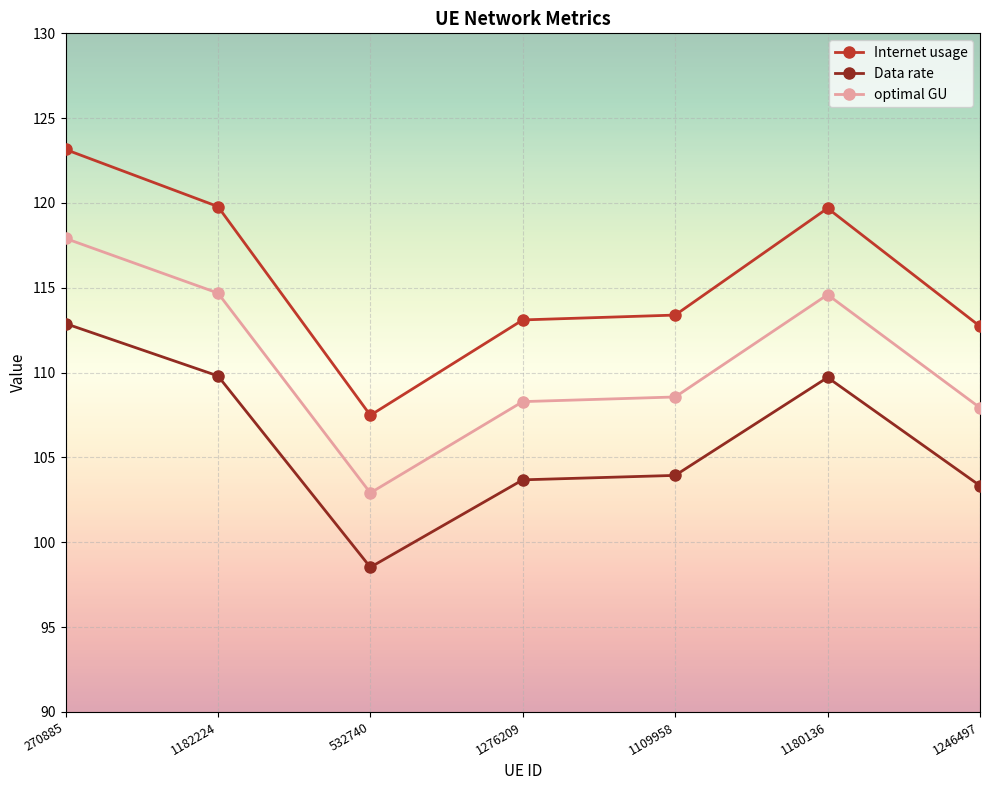

How many series are shown in this chart?

3